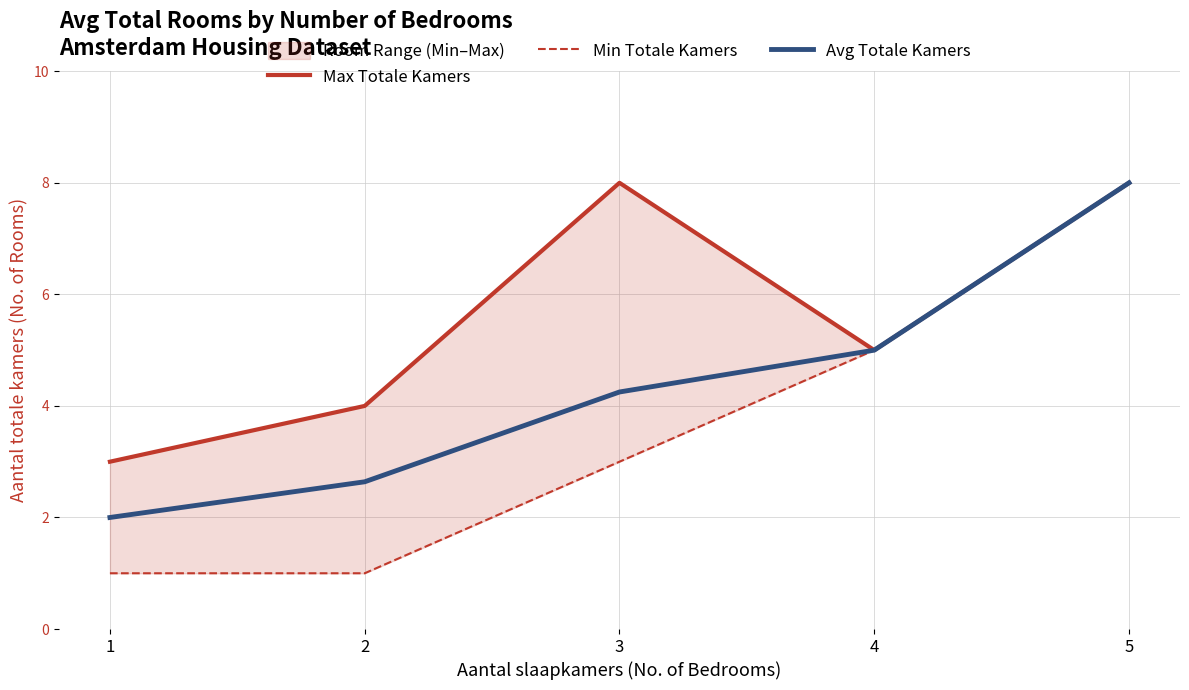

Read the Max Totale Kamers value at 3.

8.0